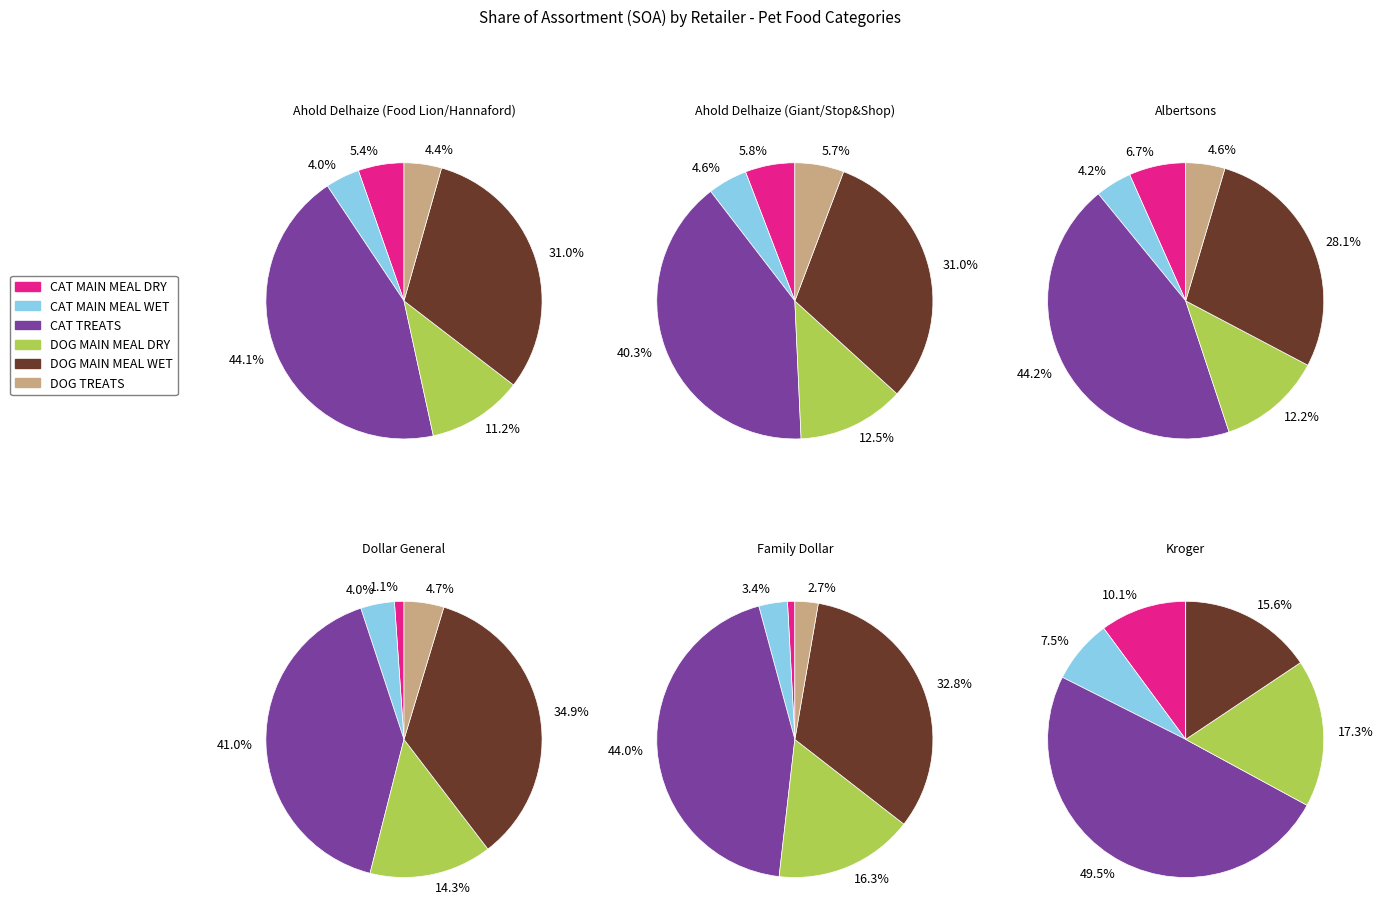

How many slices are in this pie chart?

6